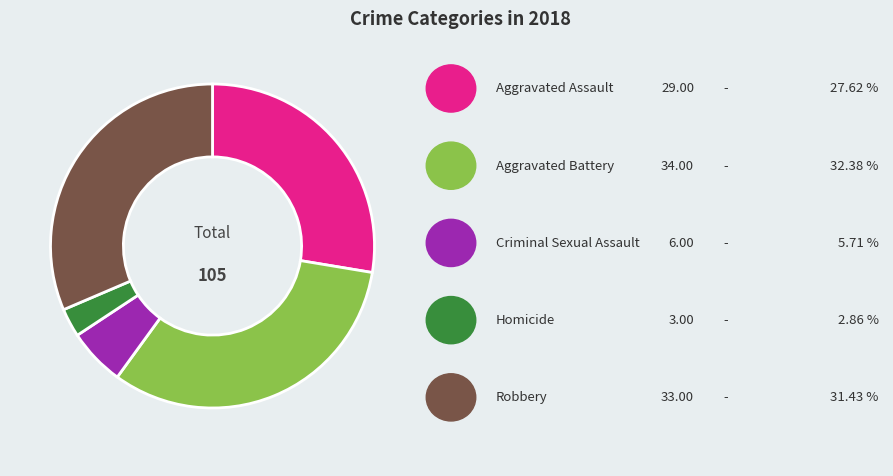

Does any single category account for the majority?

No